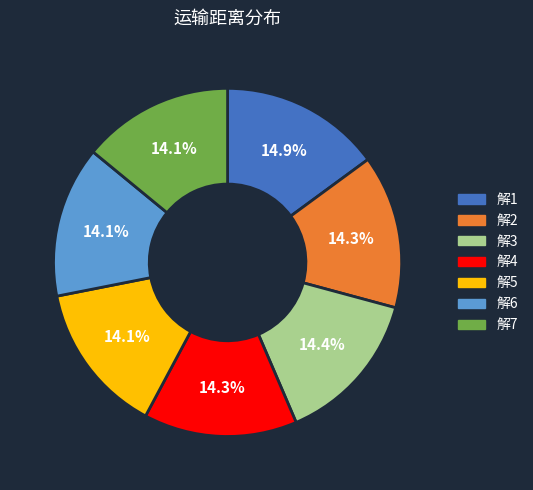

What is the ratio of the value at 解4 to the value at 解2?

1.0